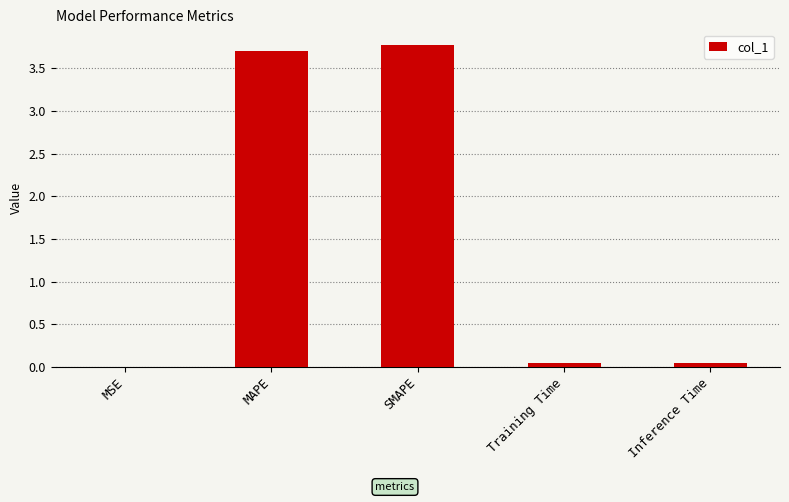

At which category does the chart reach its peak across all series?

SMAPE